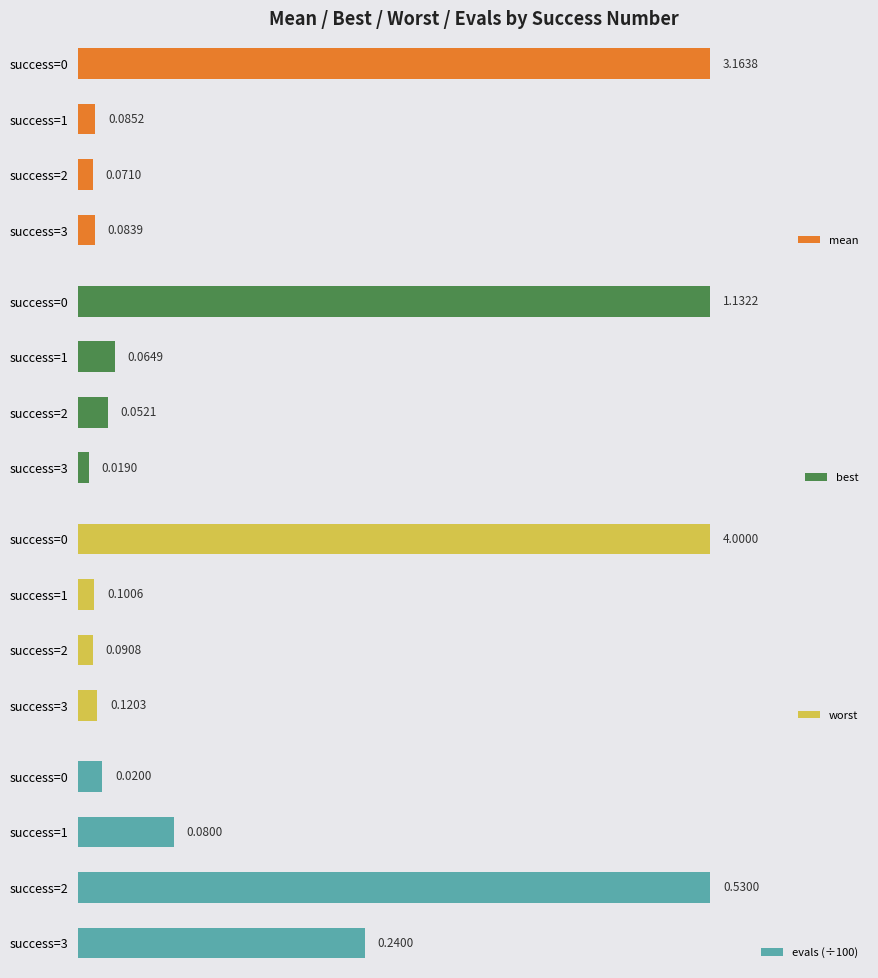

Rank the categories by mean value from lowest to highest.

success=2, success=3, success=1, success=0